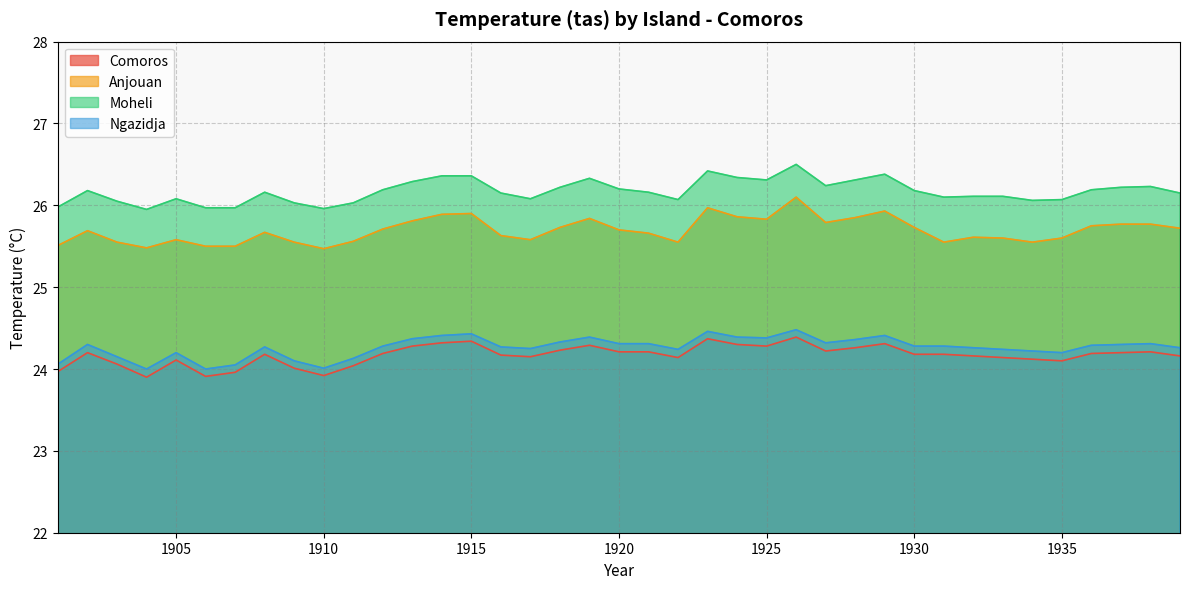

Rank the categories by Moheli value from highest to lowest.

1926, 1923, 1929, 1914, 1915, 1924, 1919, 1925, 1928, 1913, 1927, 1938, 1918, 1937, 1920, 1912, 1936, 1902, 1930, 1908, 1921, 1916, 1939, 1932, 1933, 1931, 1905, 1917, 1922, 1935, 1934, 1903, 1909, 1911, 1901, 1906, 1907, 1910, 1904